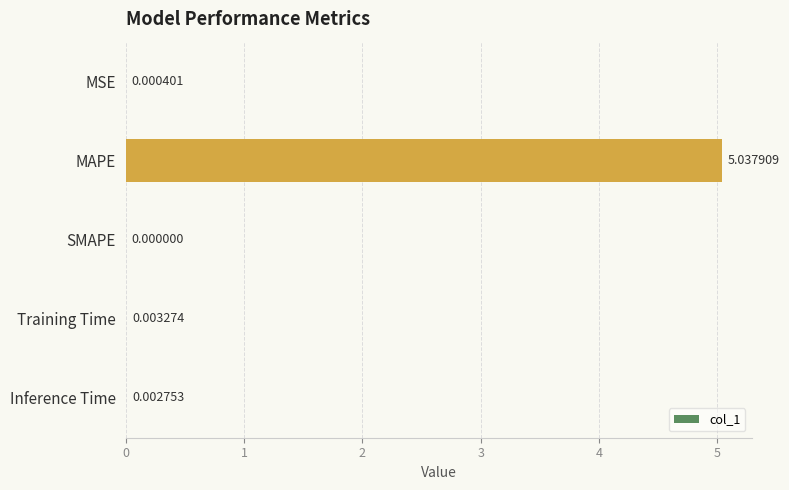

At which category does the chart reach its peak across all series?

MAPE